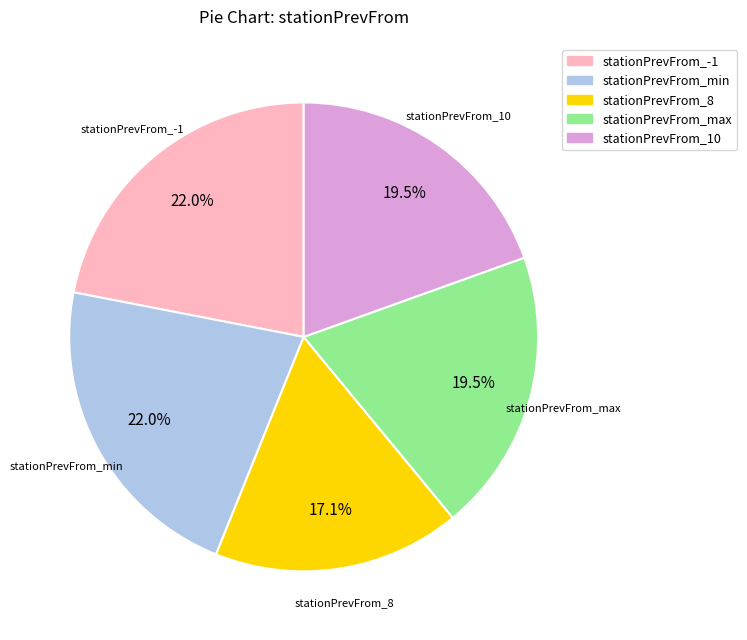

Is there a majority slice in this chart?

No